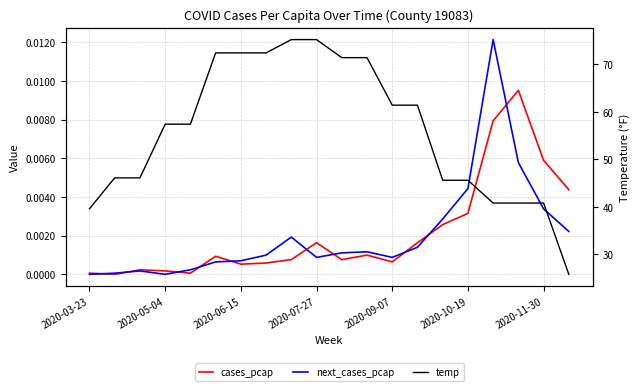

Is it true that temp equals 40.8 at 2020-11-30?

True